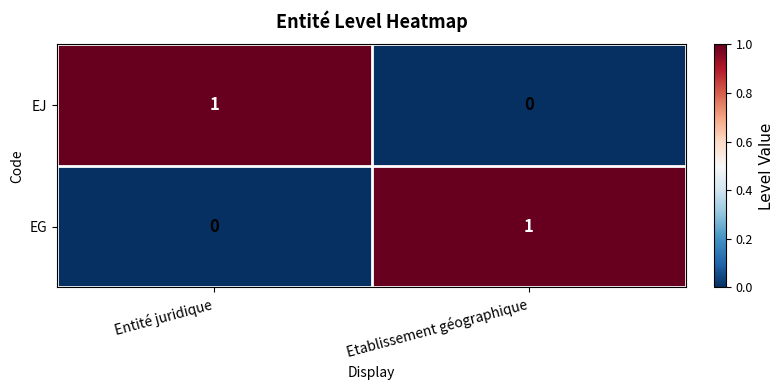

Which category has the highest value in the EG series?

Etablissement géographique